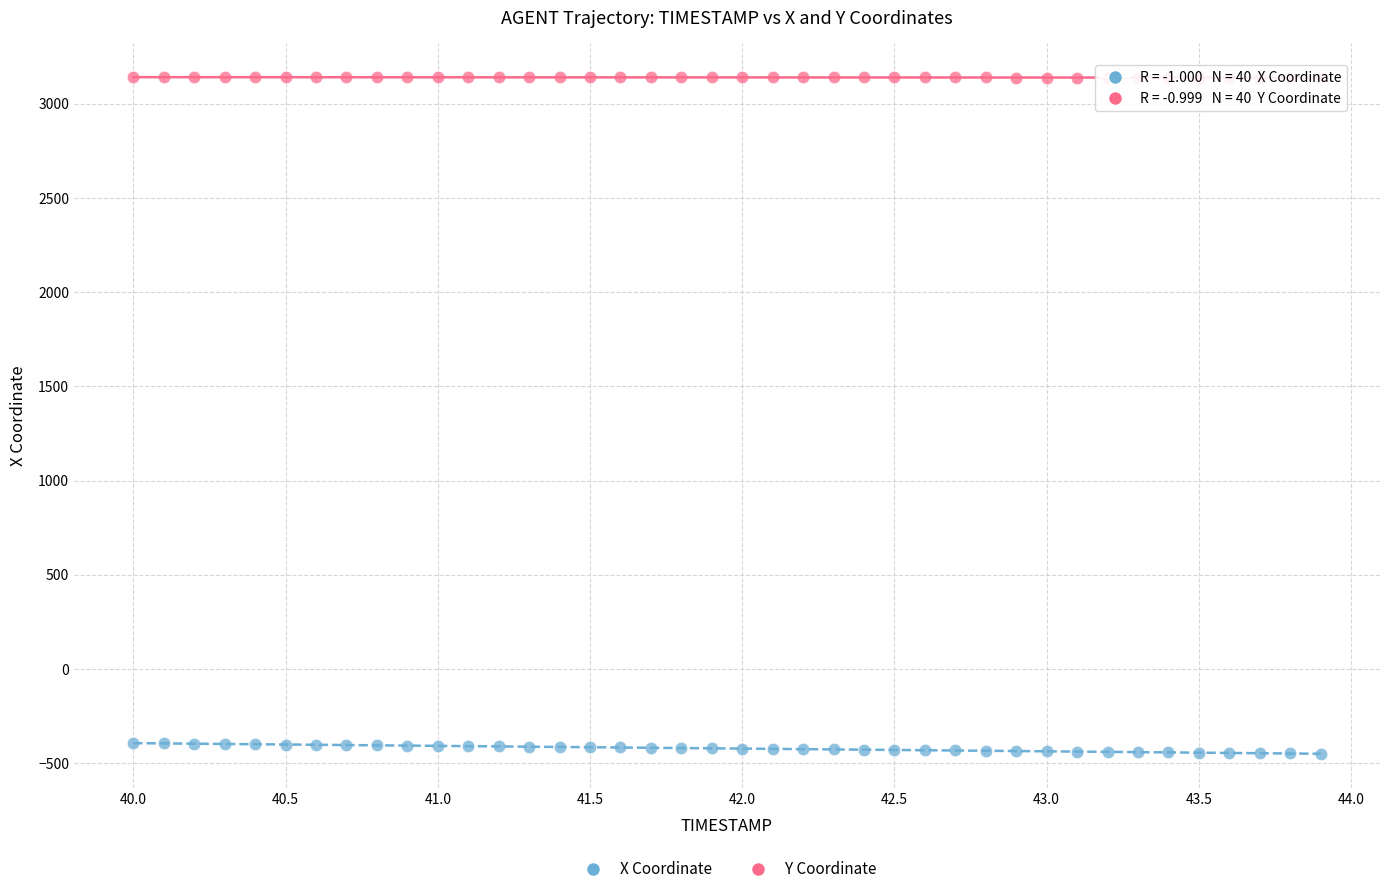

Which series reaches the maximum Y coordinate?

Y Coordinate